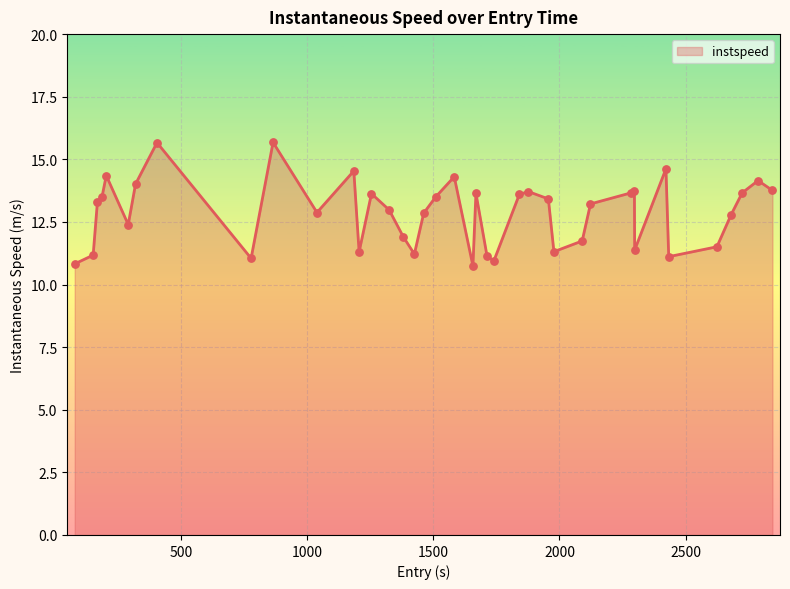

What is the difference between the maximum and minimum values?

4.9